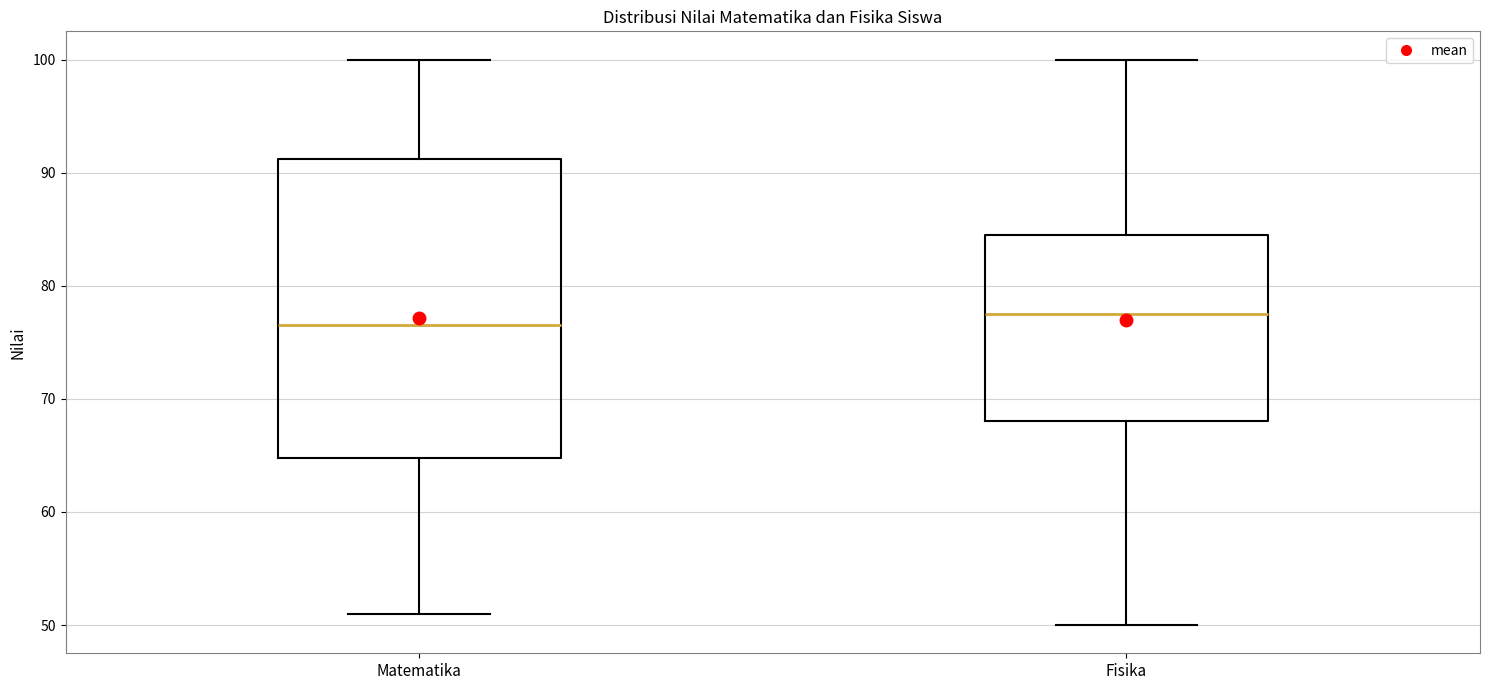

Reading left to right, transcribe this box plot: for each box, give where its median line is, the range the box spans, and where its two whiskers end, as read against the y-axis. The values are not printed on the chart, so give them approximately, as read against the axis.

Matematika: median 77, box 65 to 91, whiskers 51 to 100
Fisika: median 78, box 68 to 85, whiskers 50 to 100